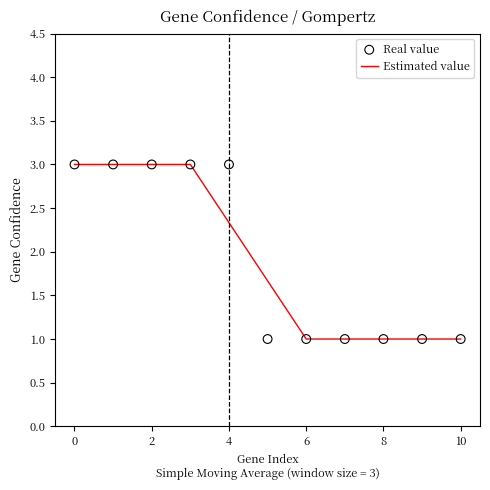

What are all the series names shown in the legend?

Estimated value, Real value